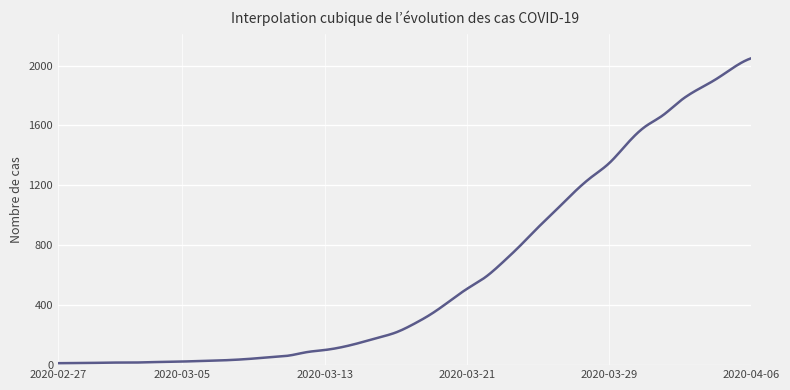

What is the greatest value displayed?

2049.0